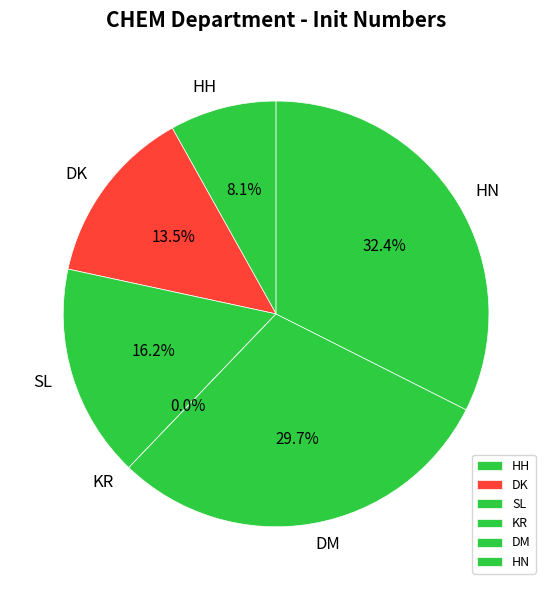

The SL slice represents 5% of the pie. True or false?

False